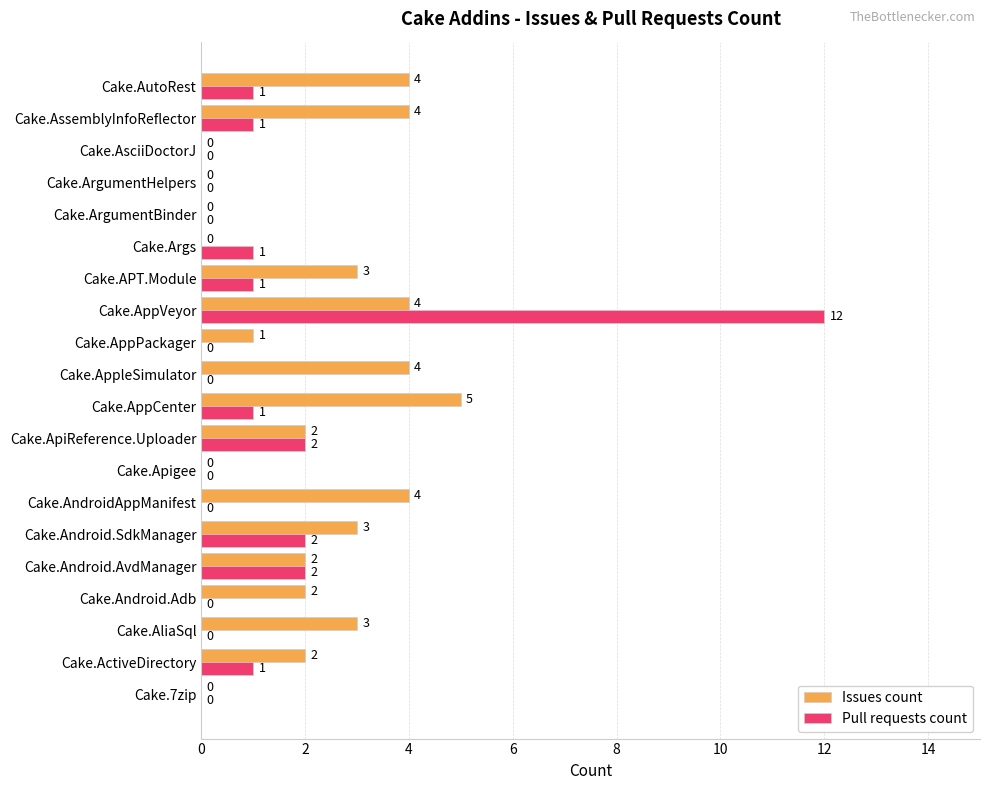

What is the approximate value of Issues count at Cake.AliaSql?

3